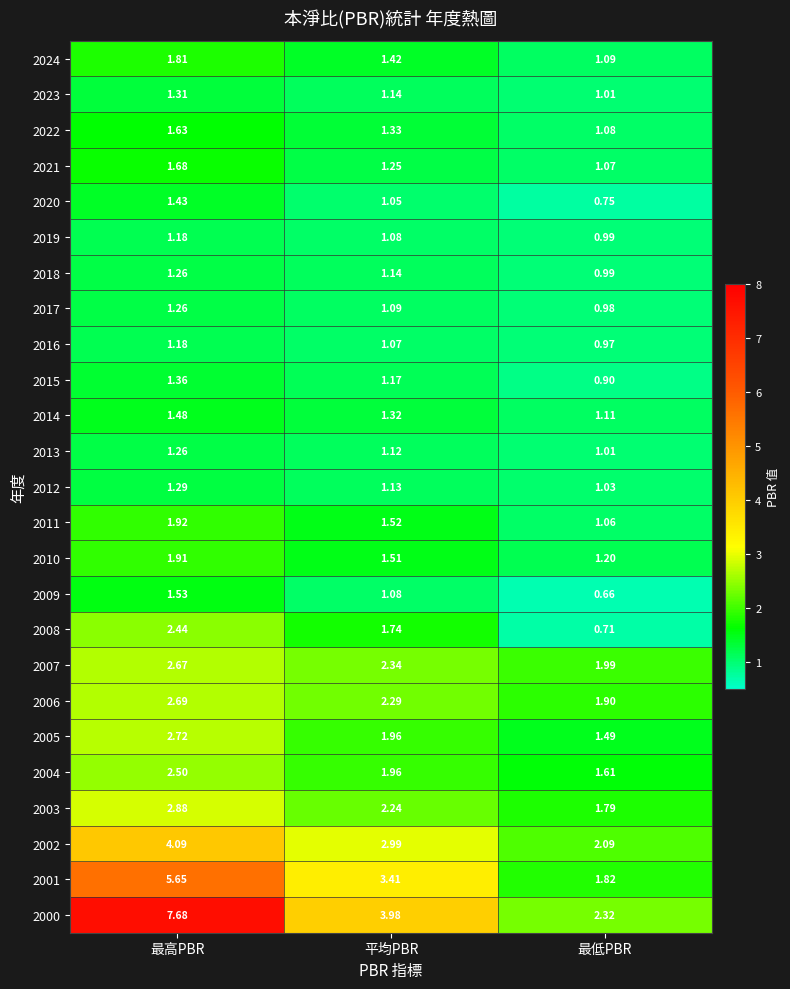

At which category is the sum across all series the highest?

最高PBR